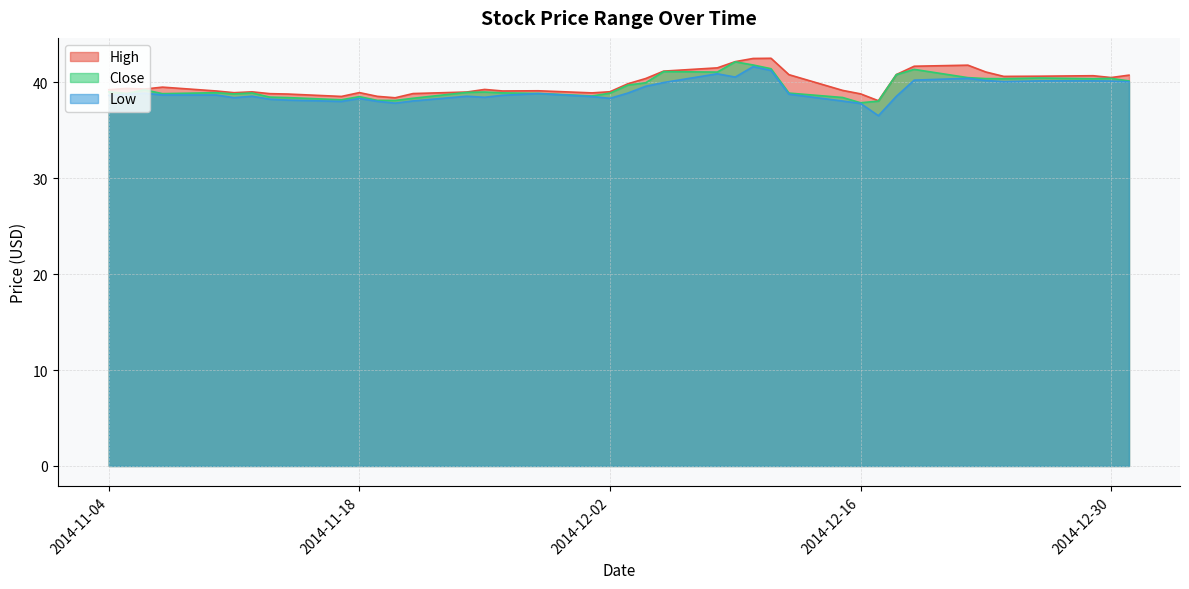

Where is Close nearest to the value 40?

2014-12-04